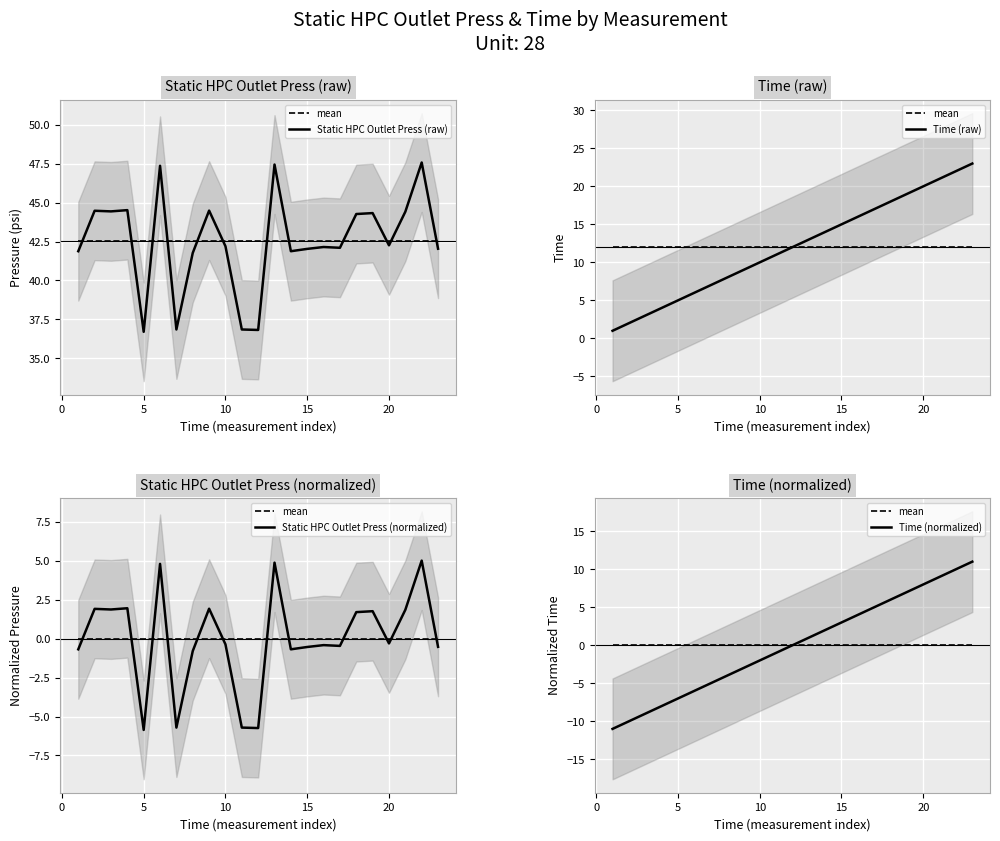

True or false: Static HPC Outlet Press (normalized) and Time (raw) intersect in this chart.

False